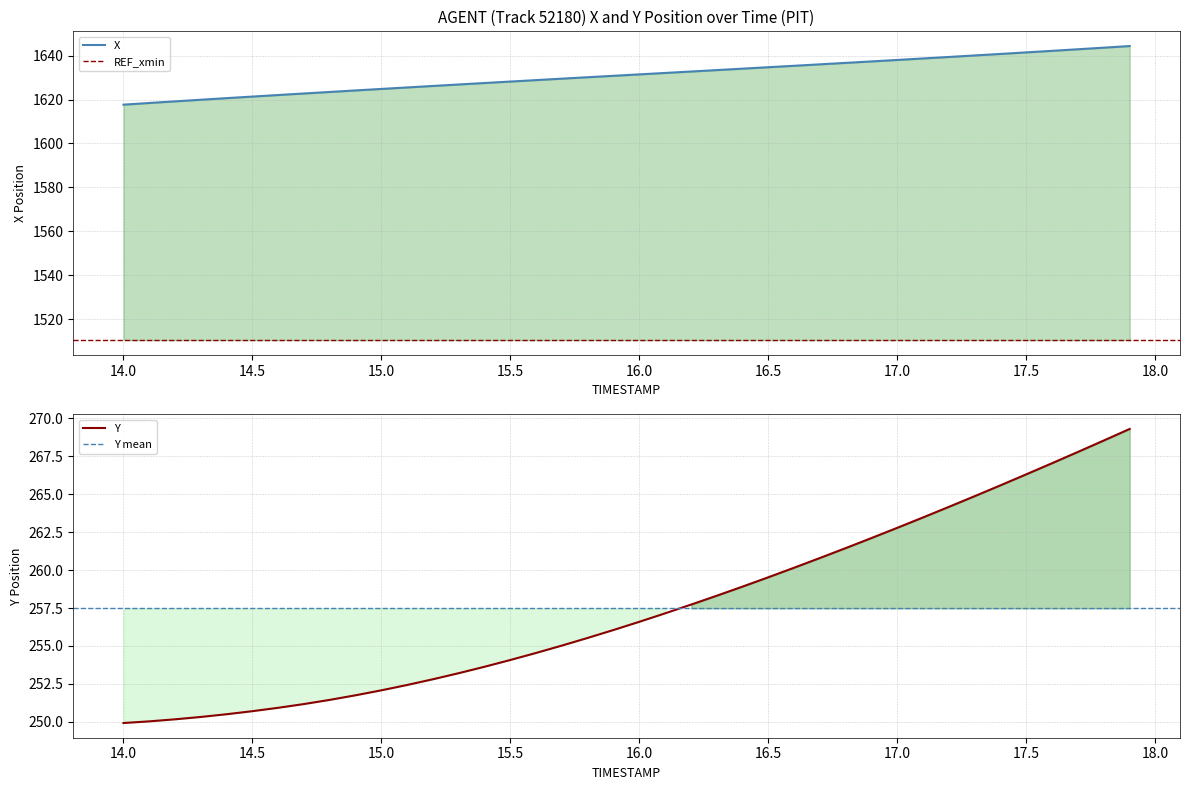

What is the smallest value displayed?

249.9